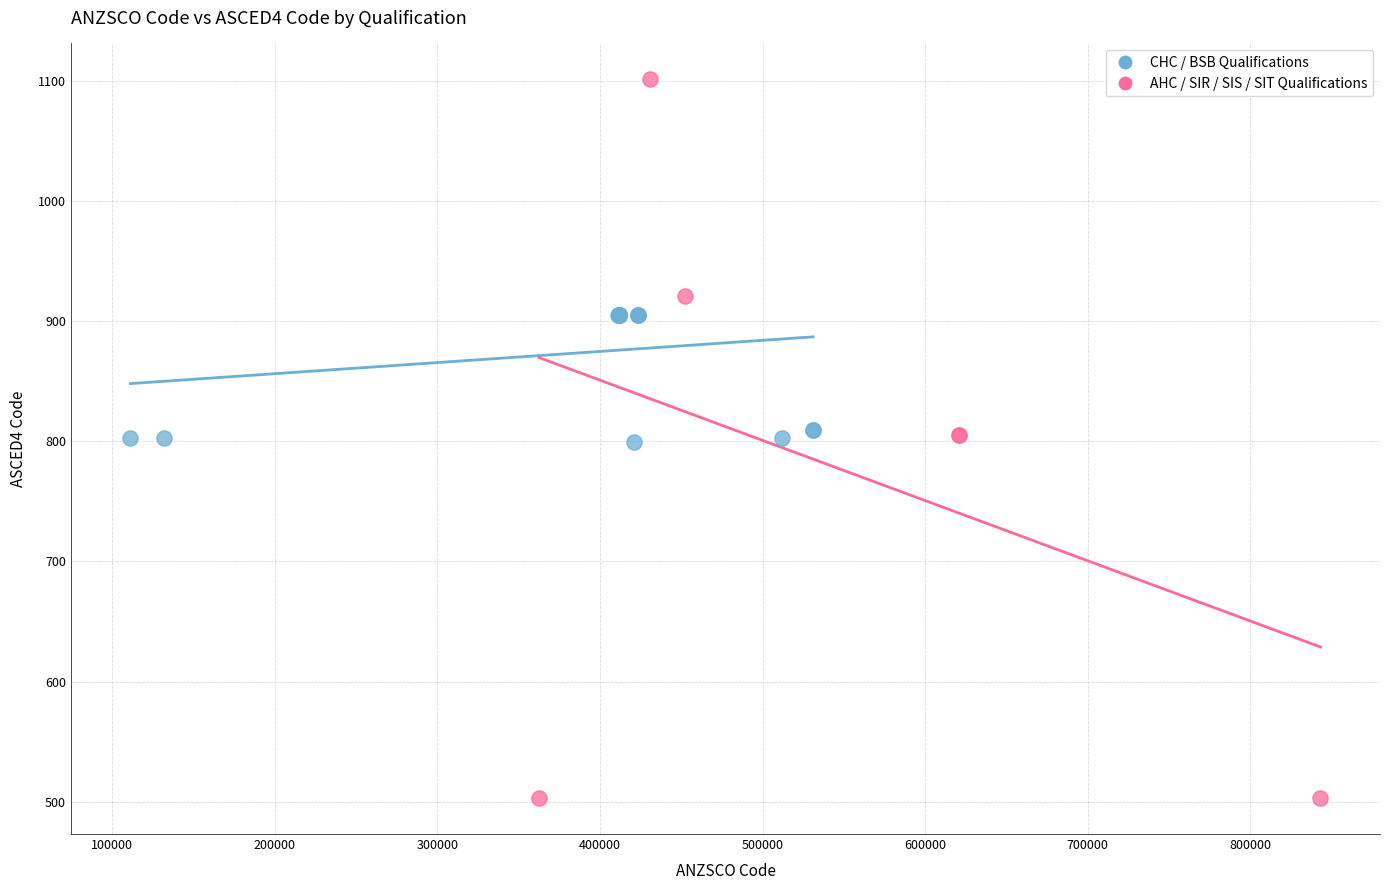

Which series has the widest spread of Y values?

AHC / SIR / SIS / SIT Qualifications